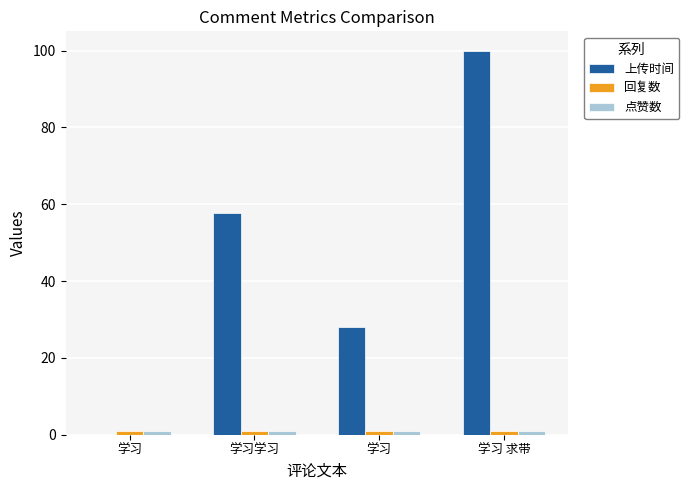

What is the label of the 1st bar from the left?

学习